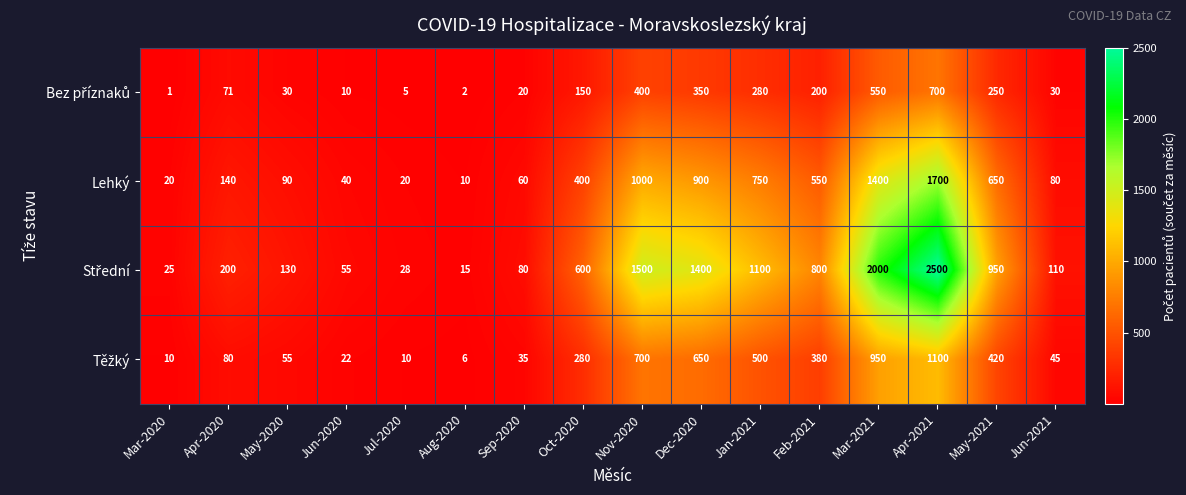

The value of Lehký at Jun-2021 is 122. True or false?

False